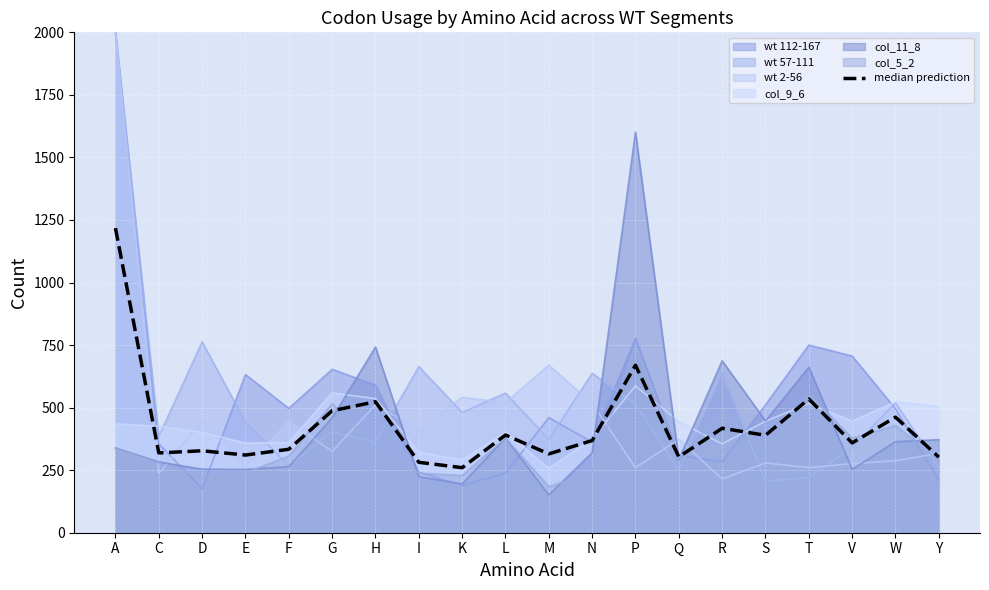

How many lines are shown in the chart?

7